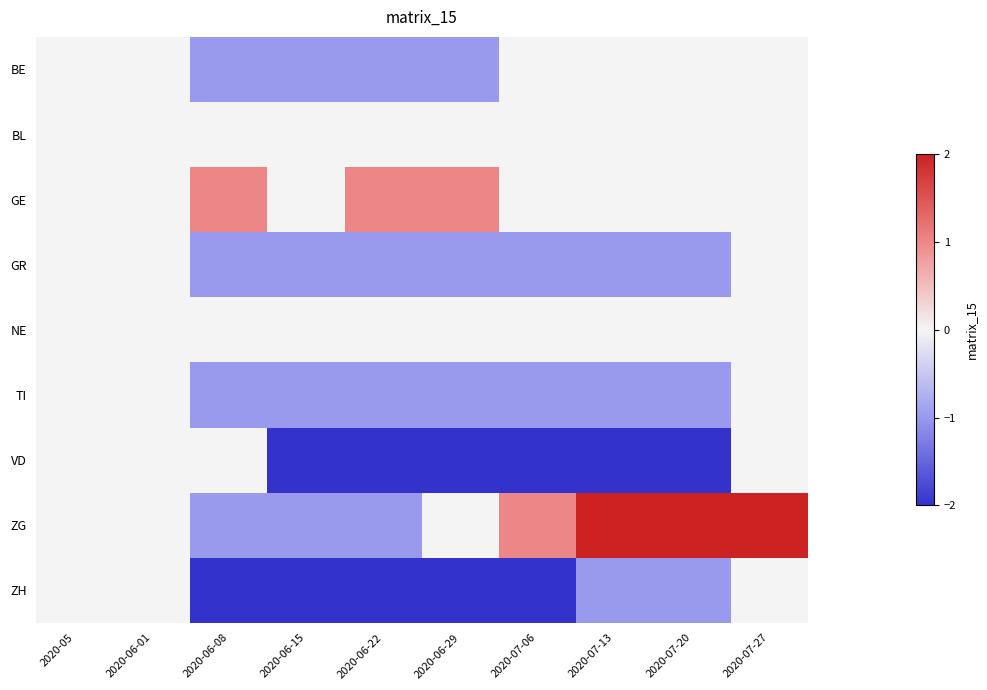

Count the number of data series in this chart.

9